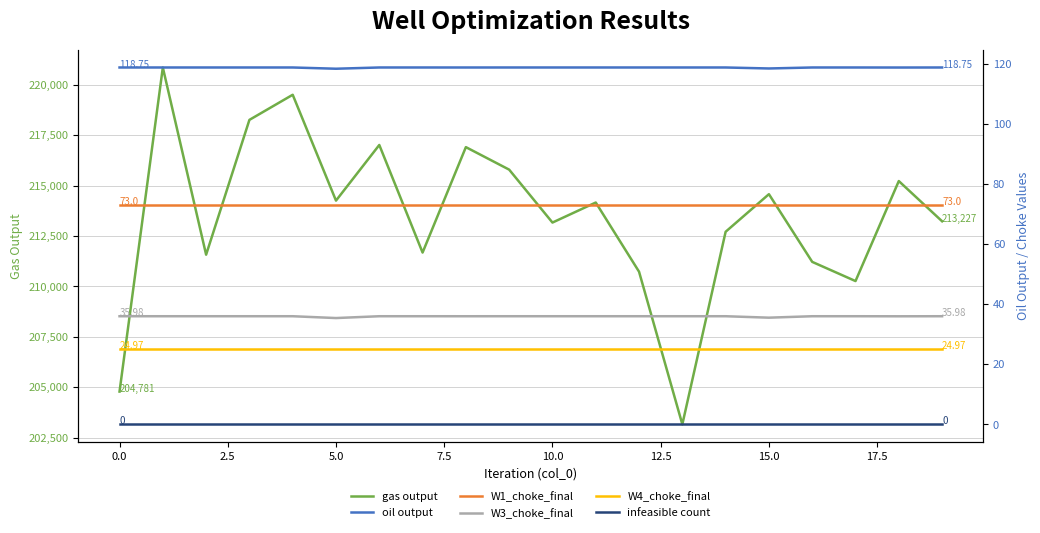

What is the highest value of the gas output series?

220854.2